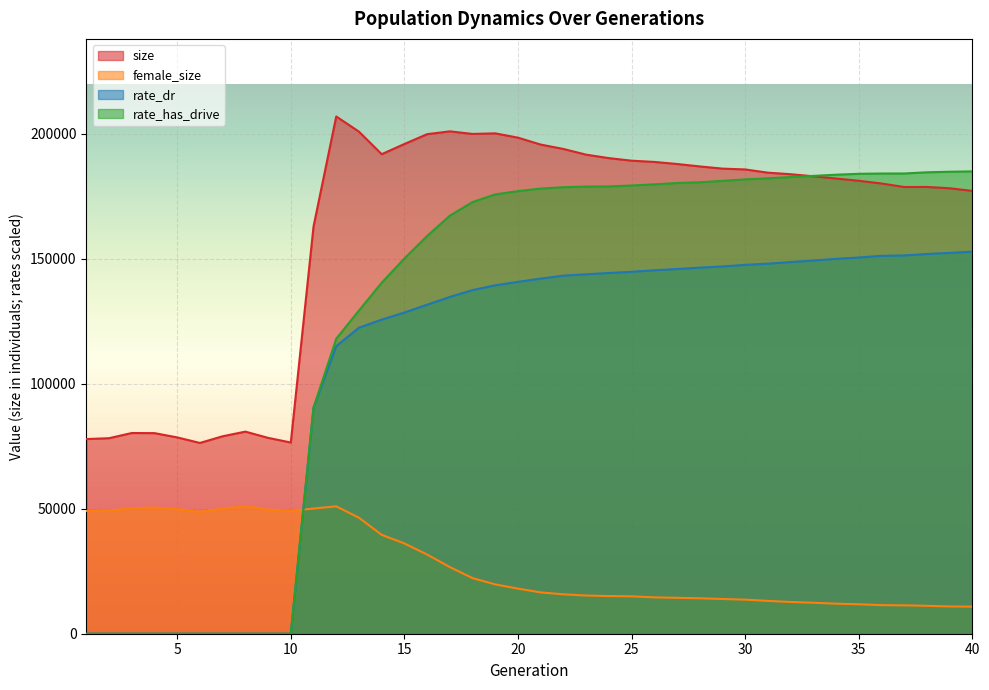

What is the difference between the maximum and minimum values in the rate_dr series?

152869.0